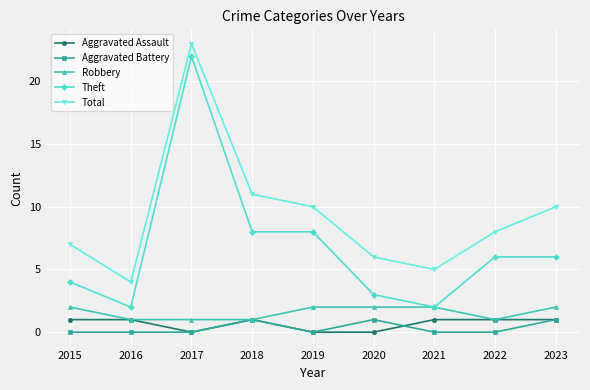

Reading left to right, extract all data points from this chart.

Aggravated Assault: 2015=1	2016=1	2017=0	2018=1	2019=0	2020=0	2021=1	2022=1	2023=1
Aggravated Battery: 2015=0	2016=0	2017=0	2018=1	2019=0	2020=1	2021=0	2022=0	2023=1
Robbery: 2015=2	2016=1	2017=1	2018=1	2019=2	2020=2	2021=2	2022=1	2023=2
Theft: 2015=4	2016=2	2017=22	2018=8	2019=8	2020=3	2021=2	2022=6	2023=6
Total: 2015=7	2016=4	2017=23	2018=11	2019=10	2020=6	2021=5	2022=8	2023=10